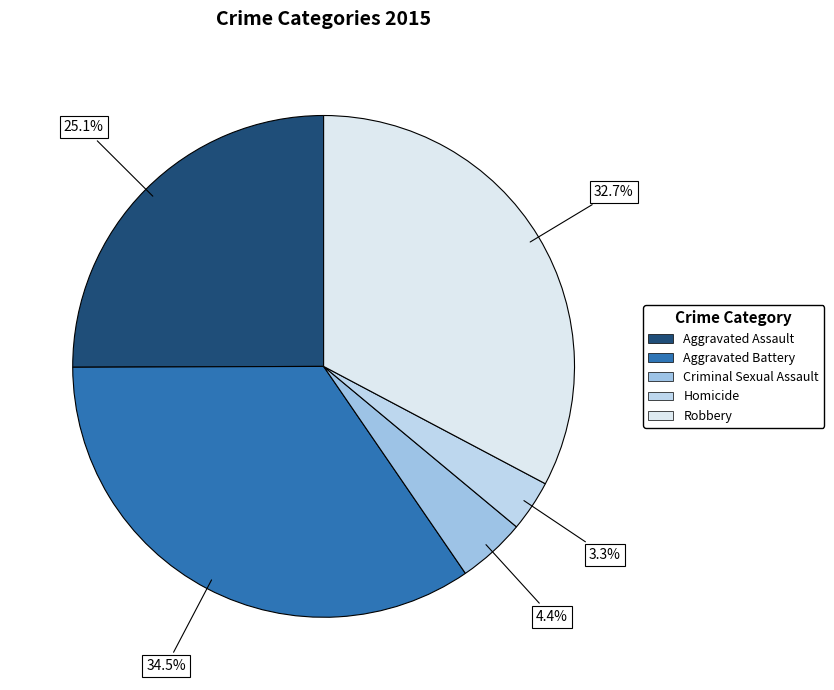

Is there a majority slice in this chart?

No